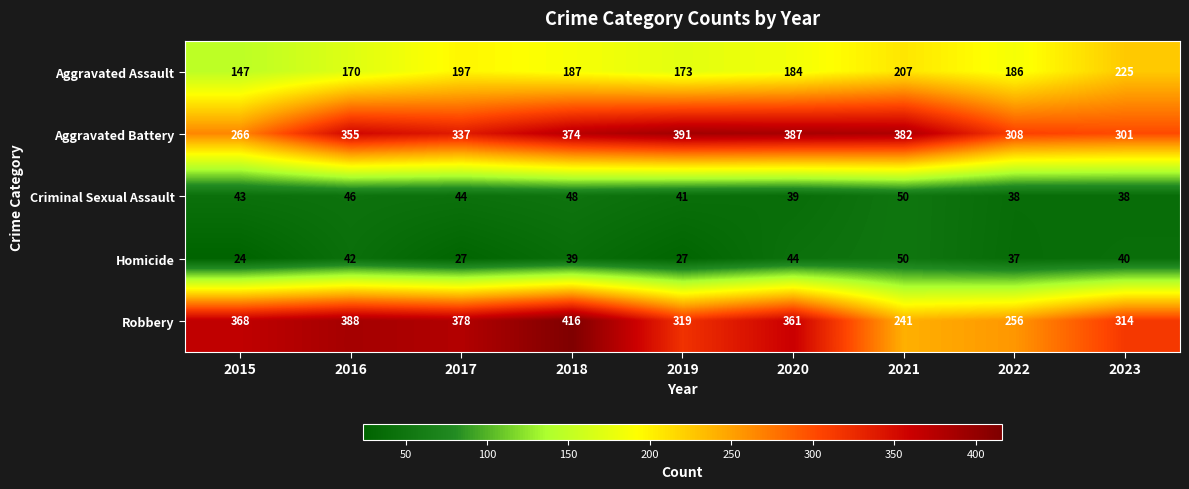

What is the highest value of the Criminal Sexual Assault series?

50